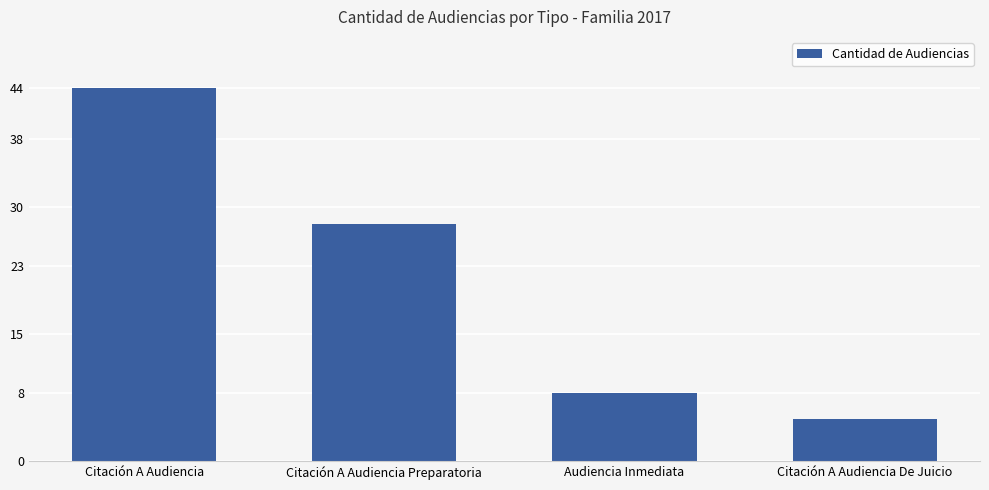

What is the change in value from Citación A Audiencia to Audiencia Inmediata?

-36